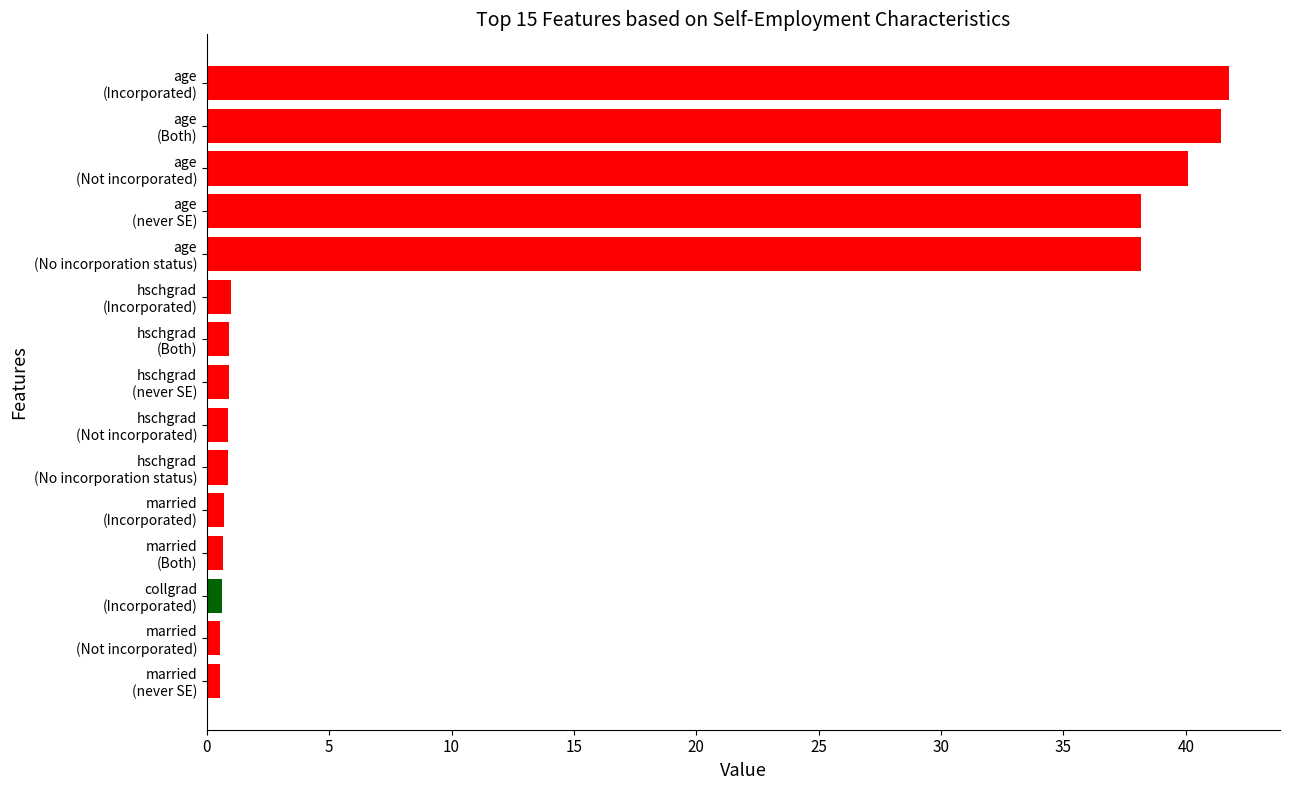

What is the maximum value shown in the chart?

41.8